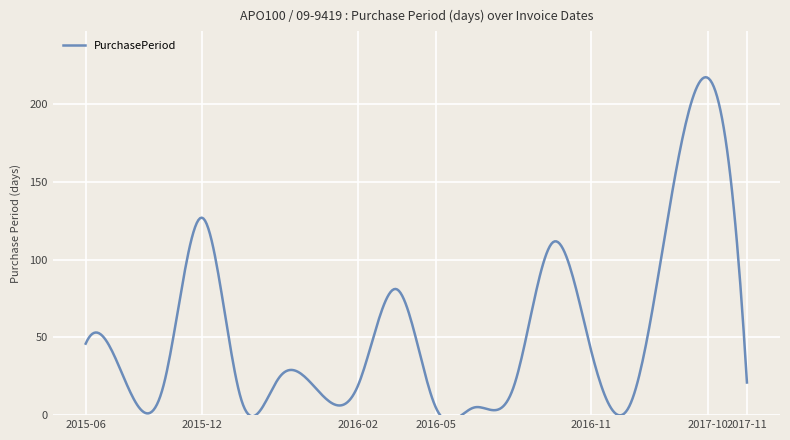

Reading right to left, transcribe all the data shown in this chart.

21	217	132	7	41	111	18	5	5	81	19	15	25	10	127	19	23	46